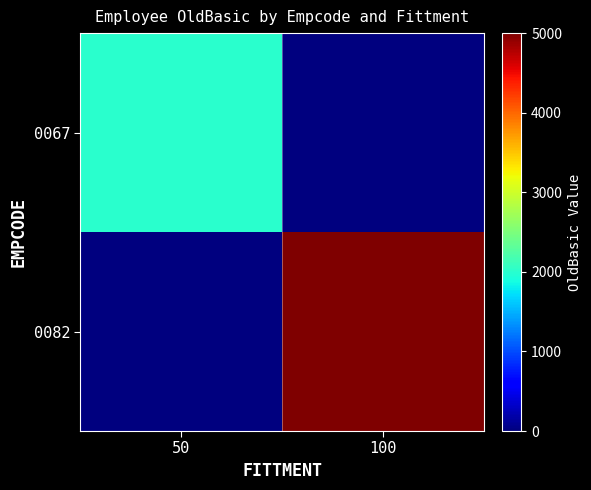

Which series has the largest total across all categories?

0082